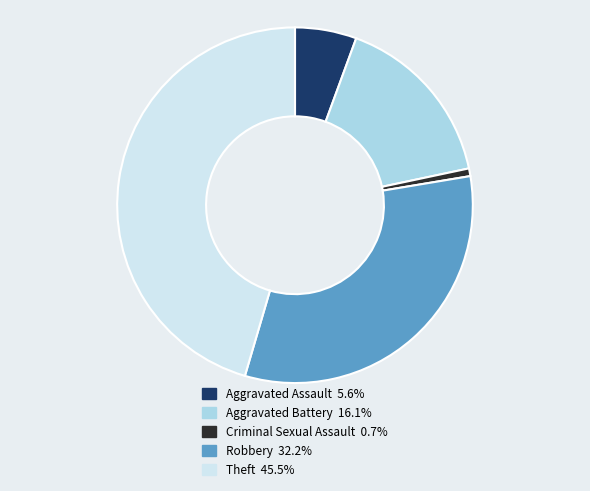

Is there a majority slice in this chart?

No